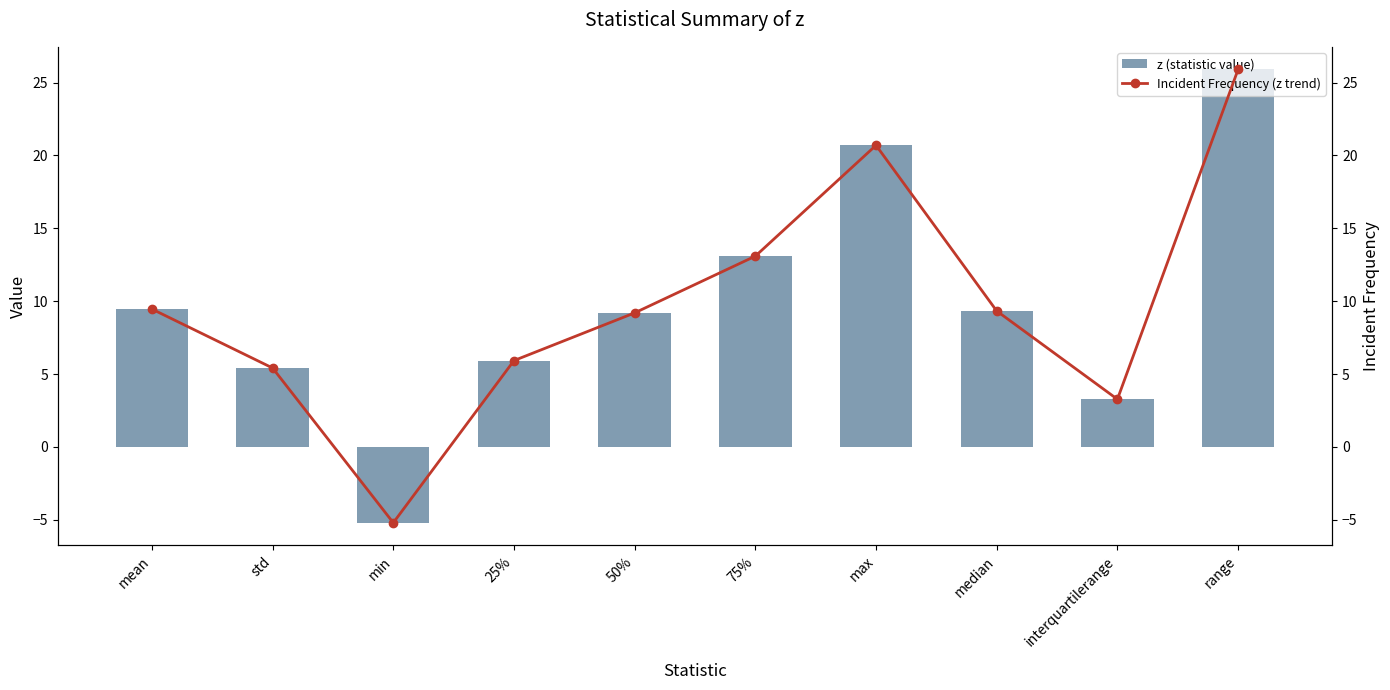

Which series has the widest spread of values?

z (statistic value)